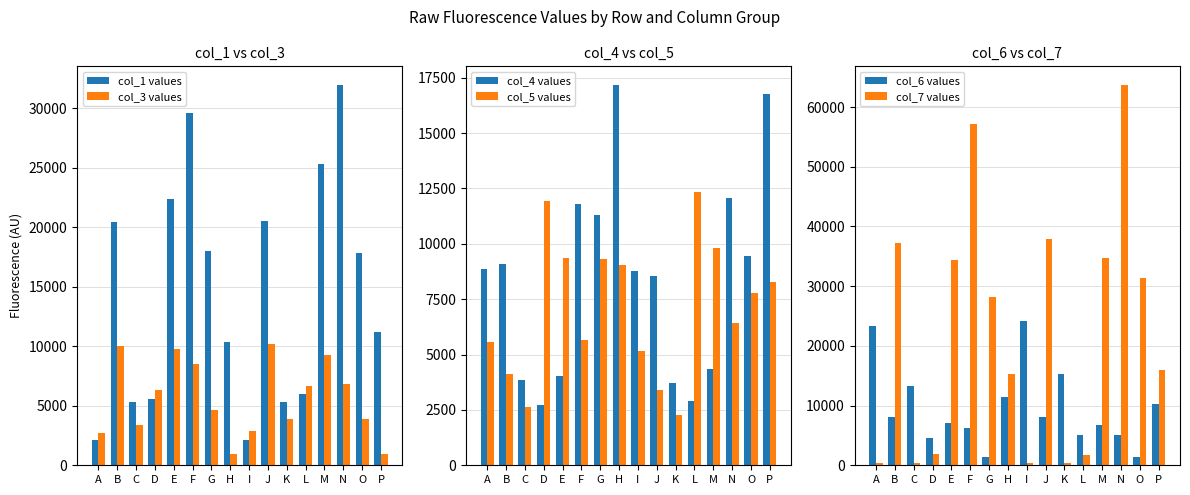

What is the total value across all series at G?

72832